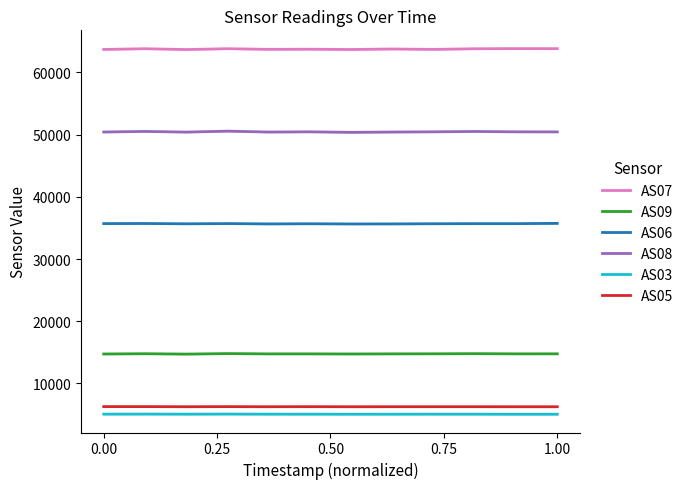

What is the lowest value of the AS08 series?

50368